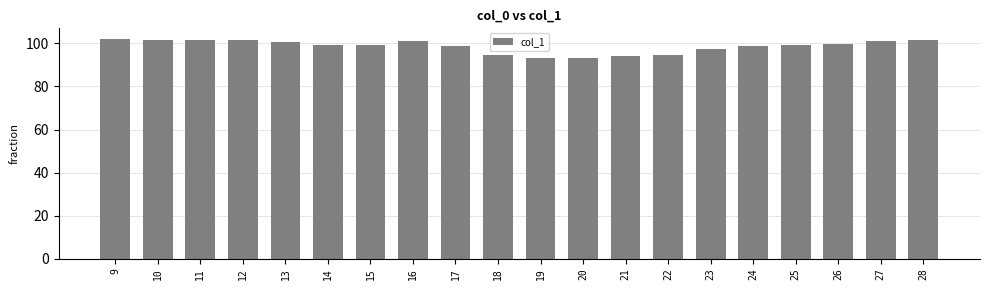

The chart shows a value of 102.0 at 9. True or false?

True